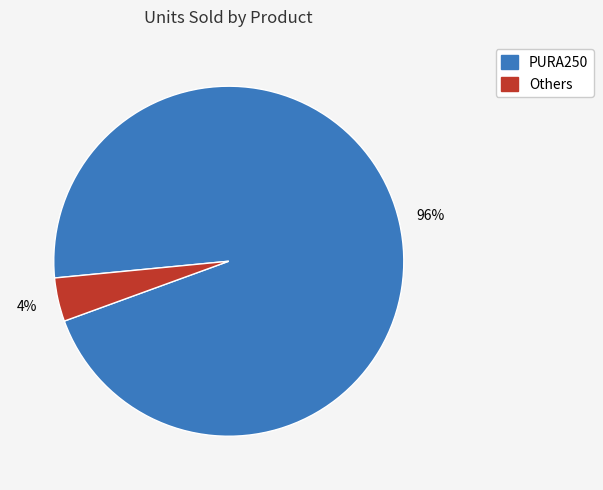

Is there a majority slice in this chart?

Yes